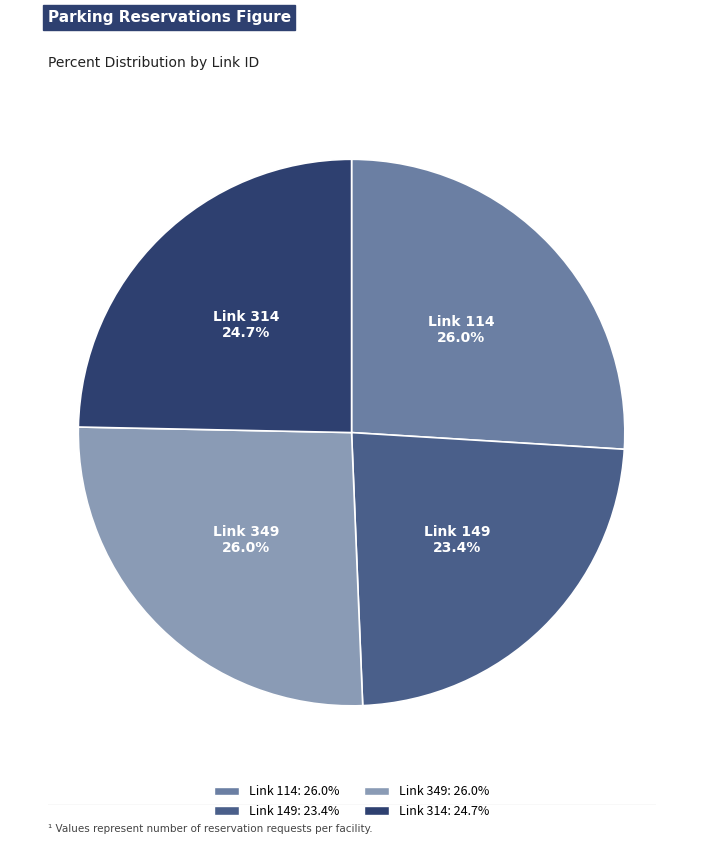

What is the smallest slice in the pie chart?

Link 149